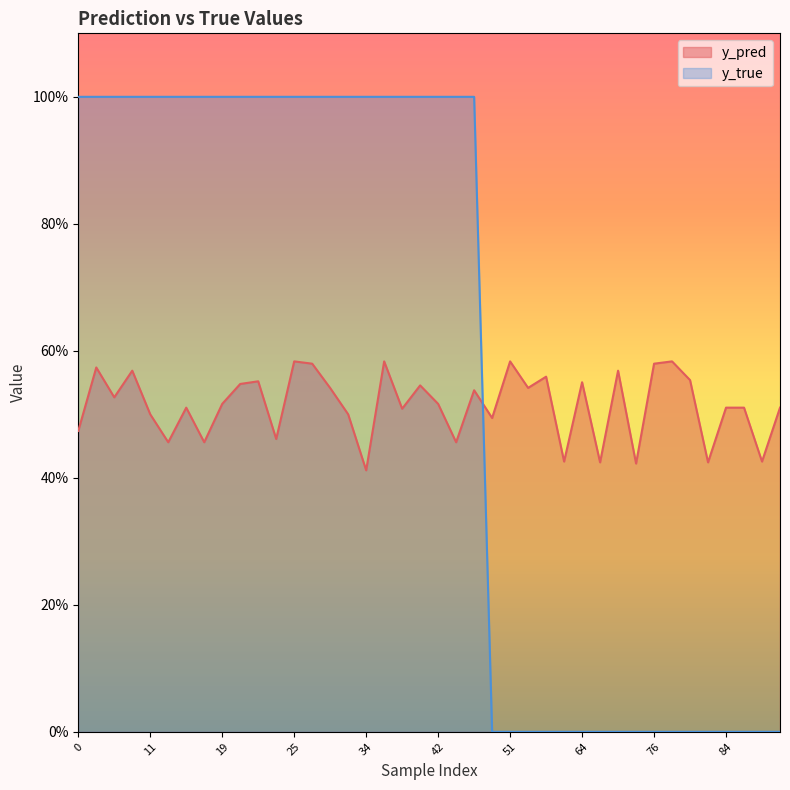

What is the greatest value displayed?

1.0